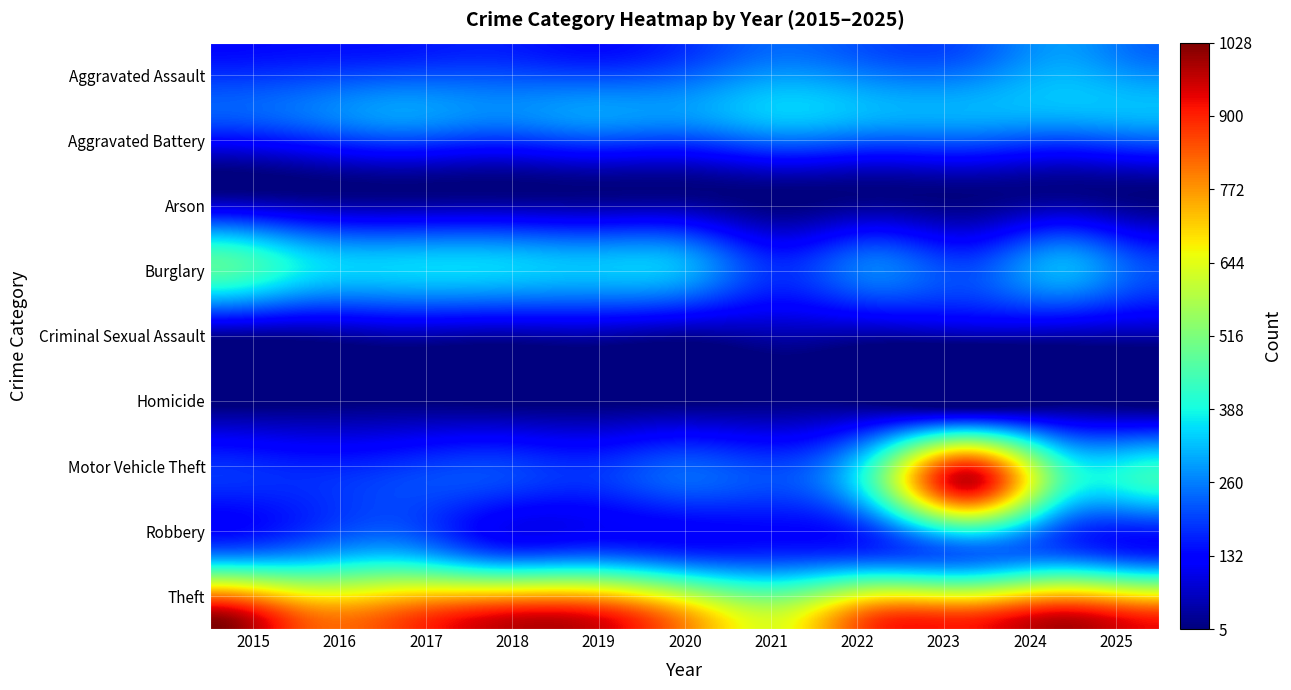

Reading left to right, transcribe all the data shown in this chart.

Aggravated Assault: 0=137	1=144	2=151	3=162	4=140	5=178	6=239	7=207	8=213	9=289	10=234
Aggravated Battery: 0=219	1=247	2=288	3=266	4=288	5=284	6=332	7=310	8=305	9=303	10=314
Arson: 0=8	1=5	2=6	3=5	4=7	5=8	6=7	7=9	8=11	9=14	10=8
Burglary: 0=466	1=367	2=344	3=344	4=327	5=308	6=173	7=253	8=198	9=306	10=205
Criminal Sexual Assault: 0=30	1=31	2=50	3=42	4=48	5=31	6=47	7=41	8=53	9=50	10=48
Homicide: 0=13	1=15	2=20	3=17	4=15	5=23	6=25	7=29	8=17	9=27	10=17
Motor Vehicle Theft: 0=184	1=178	2=203	3=206	4=184	5=234	6=215	7=455	8=962	9=451	10=425
Robbery: 0=246	1=275	2=313	3=210	4=214	5=178	6=172	7=188	8=230	9=218	10=164
Theft: 0=1028	1=845	2=871	3=963	4=960	5=793	6=643	7=883	8=912	9=986	10=925